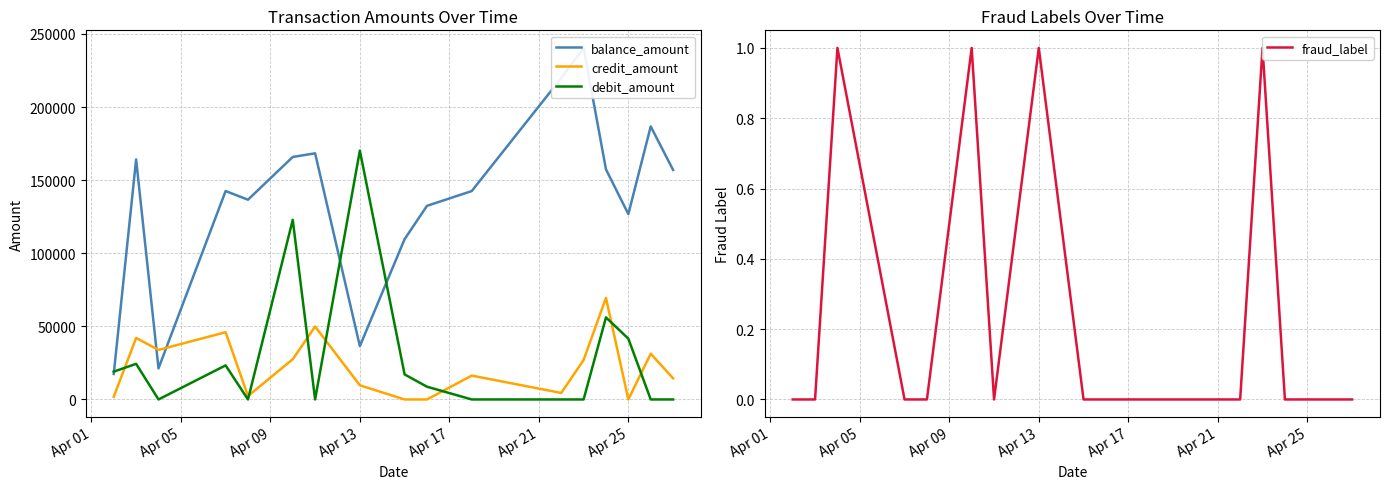

What is the maximum value for balance_amount?

240458